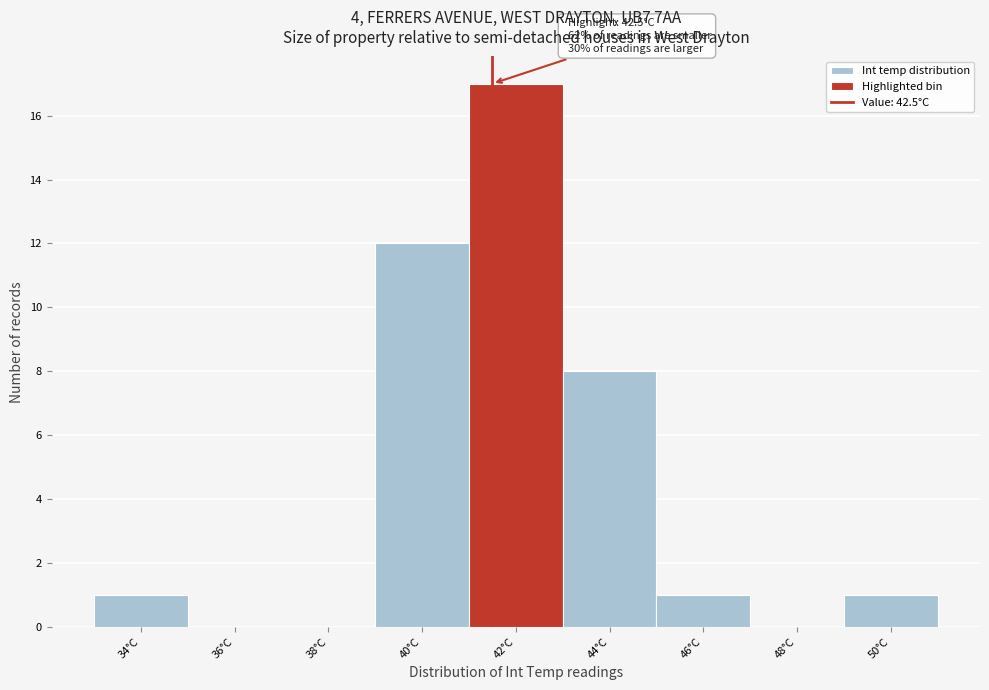

Reading left to right, what are all the values shown in this chart?

34°C=1	36°C=0	38°C=0	40°C=12	42°C=17	44°C=8	46°C=1	48°C=0	50°C=1